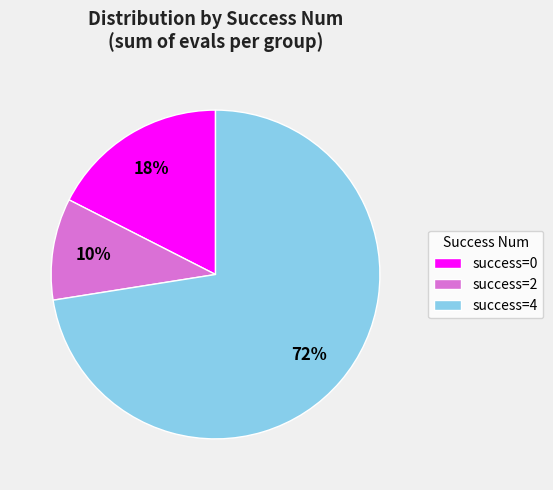

How many slices are in this pie chart?

3